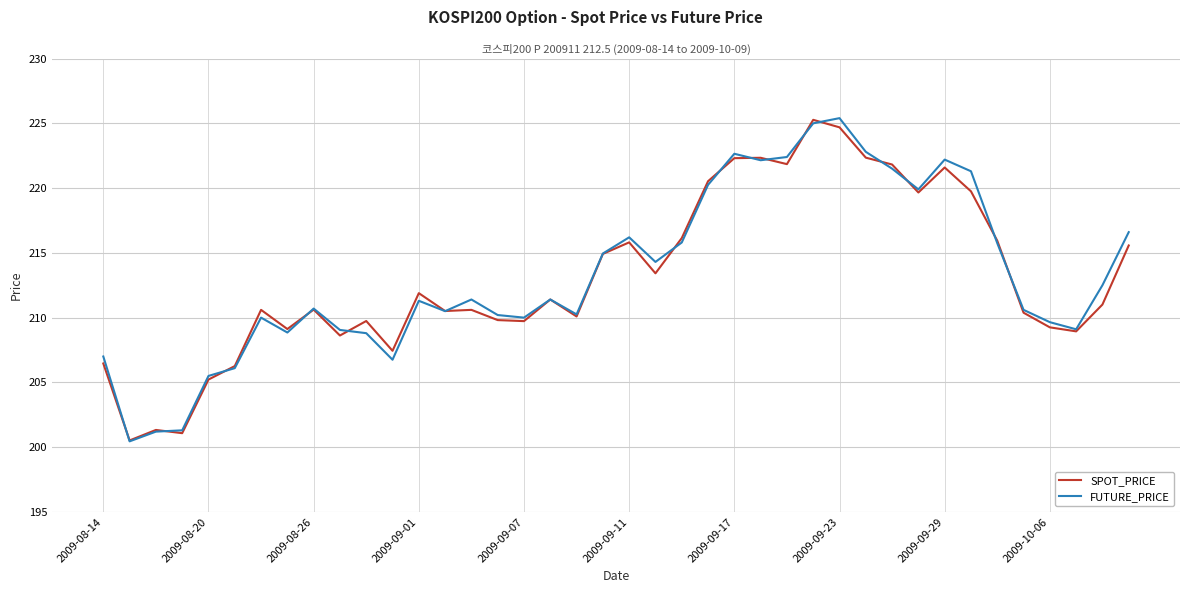

What is the maximum value for FUTURE_PRICE?

225.4